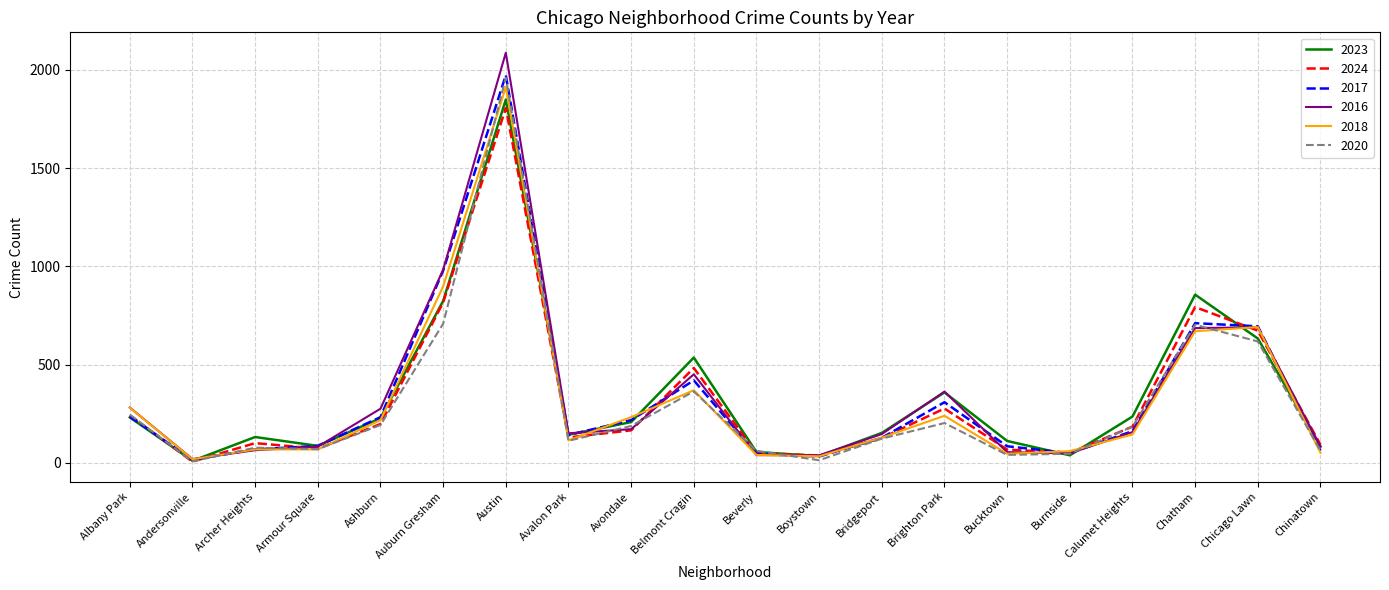

What is the greatest value displayed?

2086